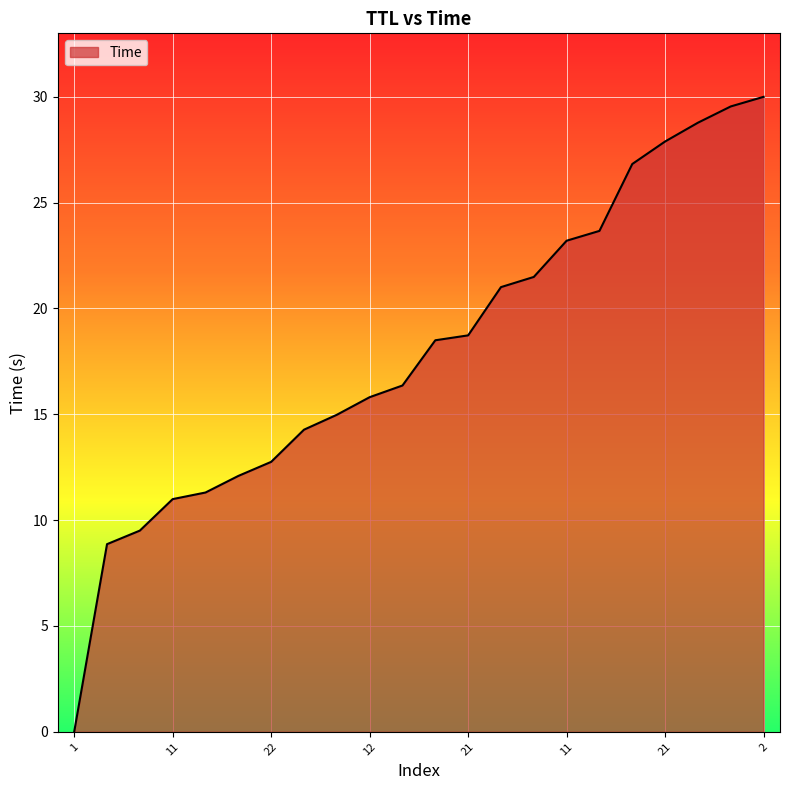

How many lines are shown in the chart?

1